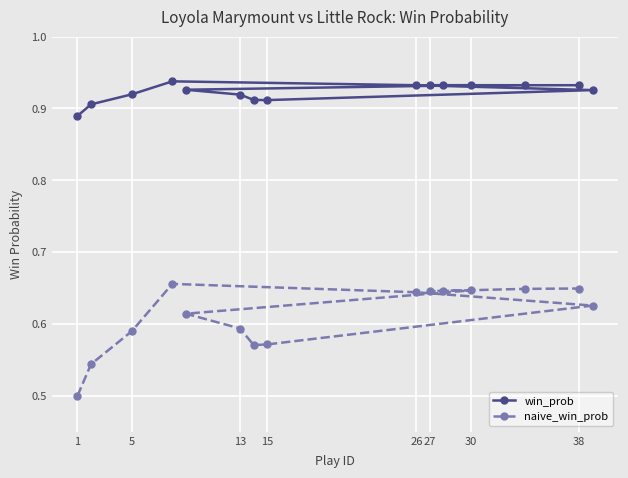

At 26, list the series in order from smallest to largest.

naive_win_prob, win_prob